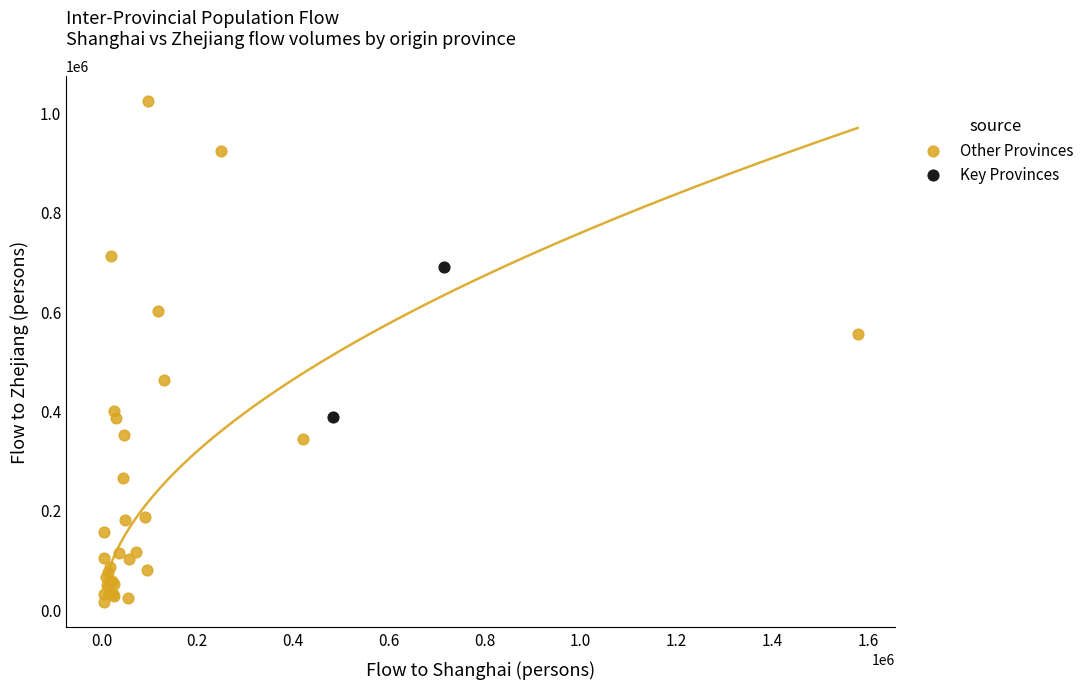

What are all the series names shown in the legend?

Other Provinces, Key Provinces